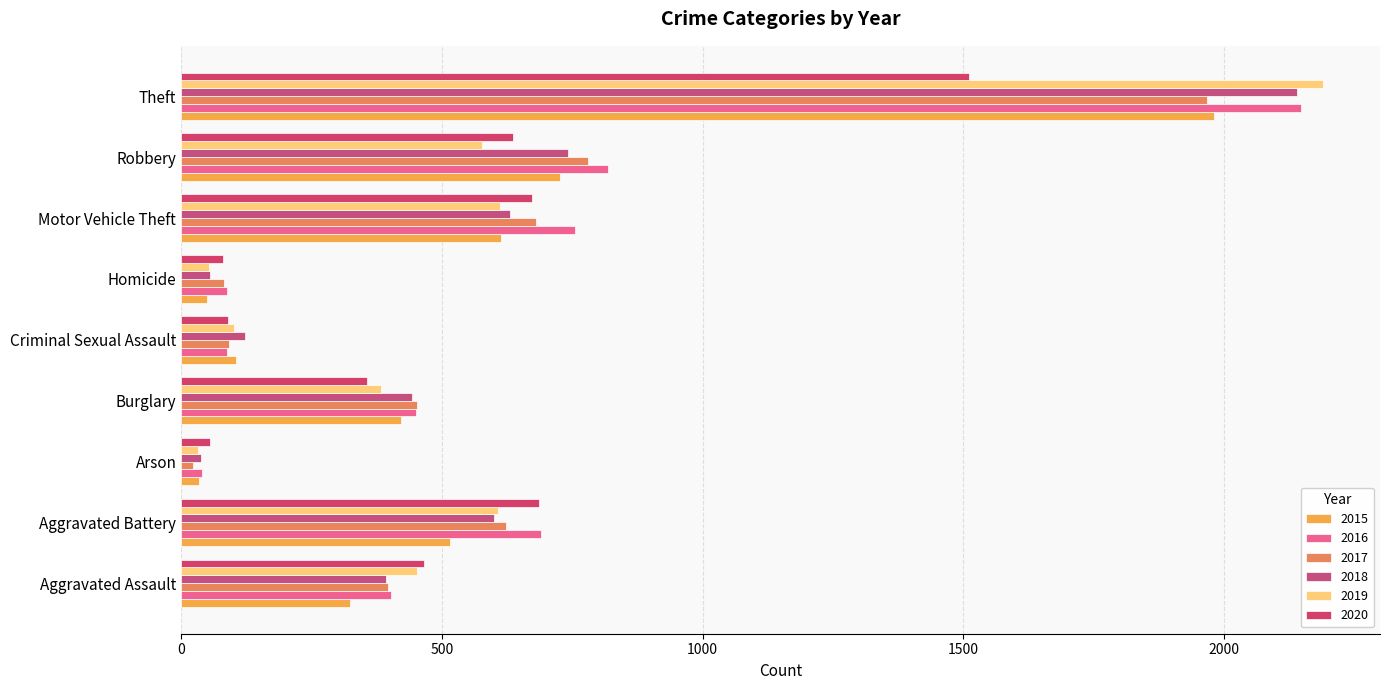

How many series are shown in this chart?

6